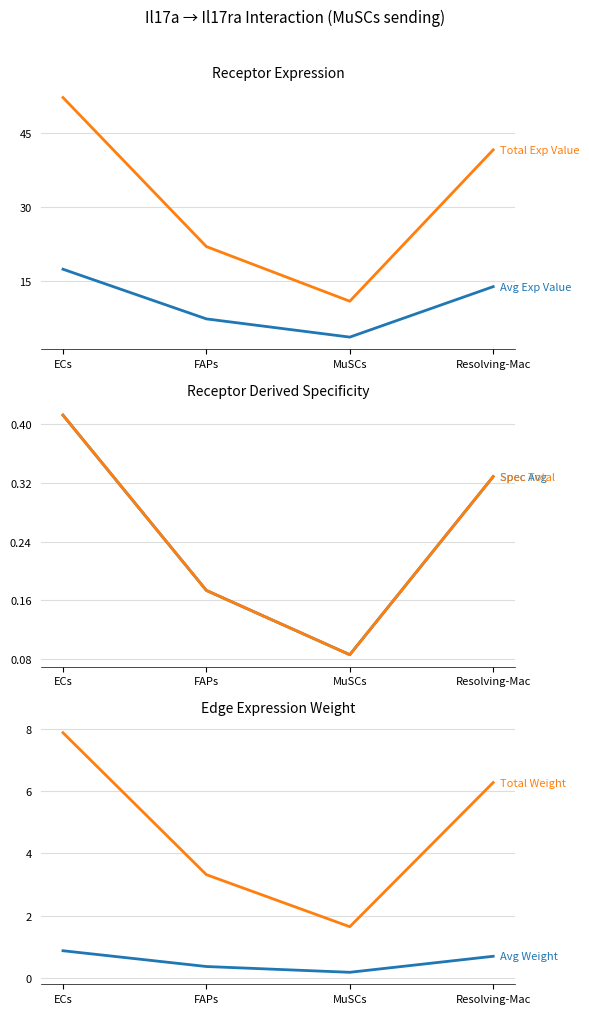

How many interior local valleys does the Edge total expression weight series have?

1